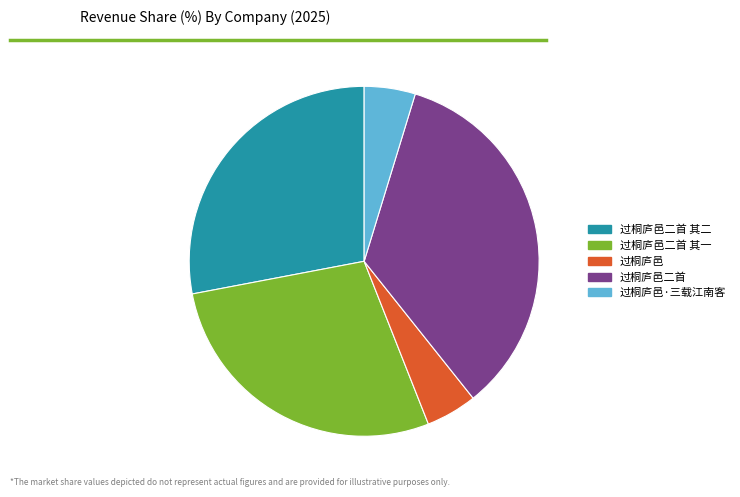

Is the sum of 过桐庐邑二首 其一 and 过桐庐邑 greater than half?

No